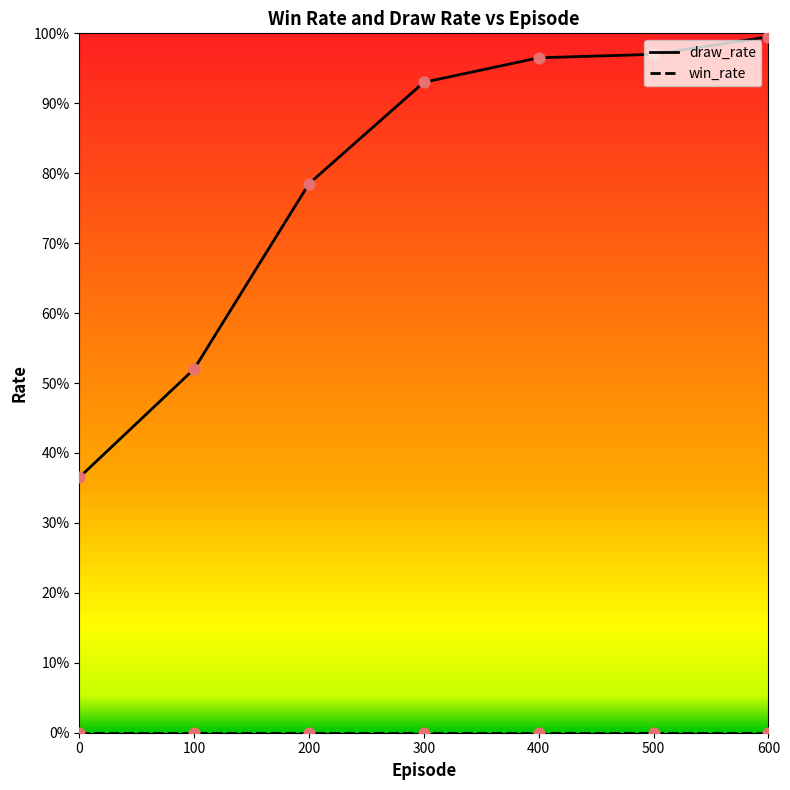

At how many categories does at least one series exceed 0?

7